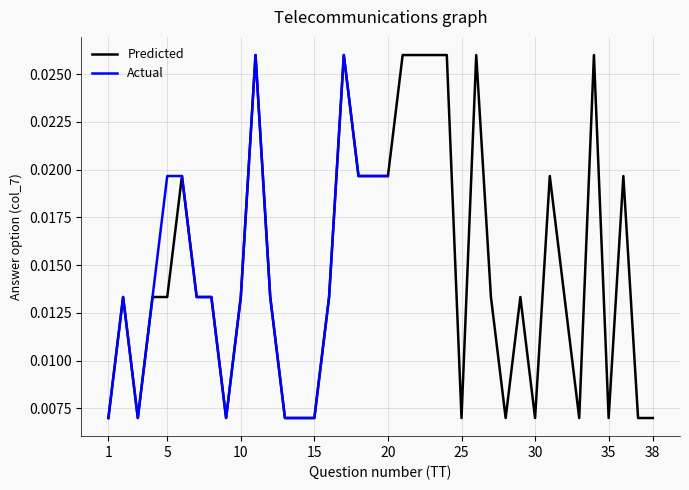

The value at 32 is 0.0. True or false?

True